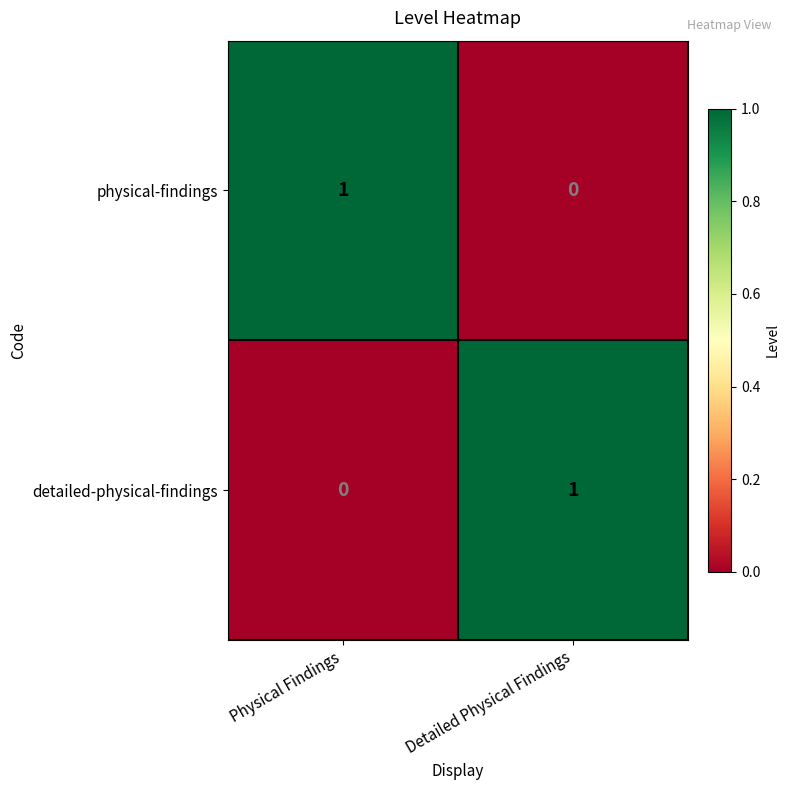

Which category has the lowest value in the detailed-physical-findings series?

Physical Findings